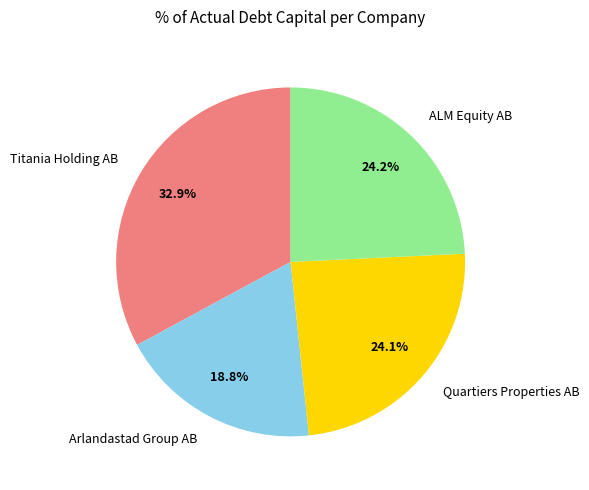

Is Quartiers Properties AB the majority of the pie?

No